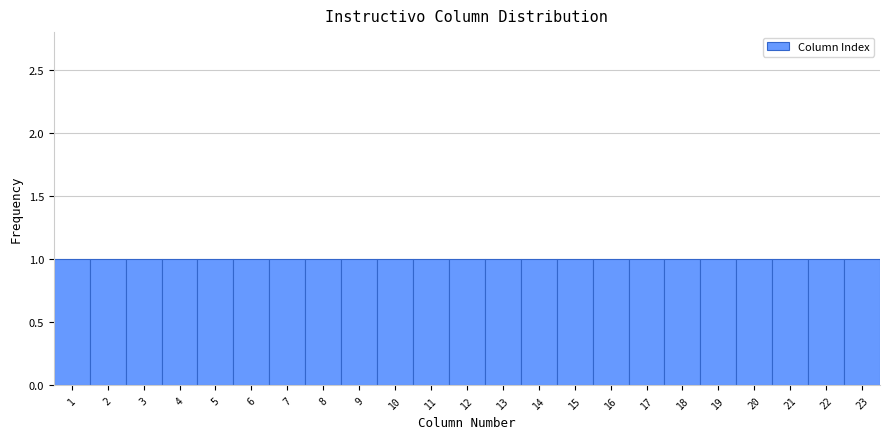

Reading left to right, list every bar in this chart as the range it spans on the x-axis followed by its height. The values are not printed on the chart, so give them approximately, as read against the axis.

0.5 to 1.5: 1
1.5 to 2.5: 1
2.5 to 3.5: 1
3.5 to 4.5: 1
4.5 to 5.5: 1
5.5 to 6.5: 1
6.5 to 7.5: 1
7.5 to 8.5: 1
8.5 to 9.5: 1
9.5 to 10.5: 1
10.5 to 11.5: 1
11.5 to 12.5: 1
12.5 to 13.5: 1
13.5 to 14.5: 1
14.5 to 15.5: 1
15.5 to 16.5: 1
16.5 to 17.5: 1
17.5 to 18.5: 1
18.5 to 19.5: 1
19.5 to 20.5: 1
20.5 to 21.5: 1
21.5 to 22.5: 1
22.5 to 23.5: 1